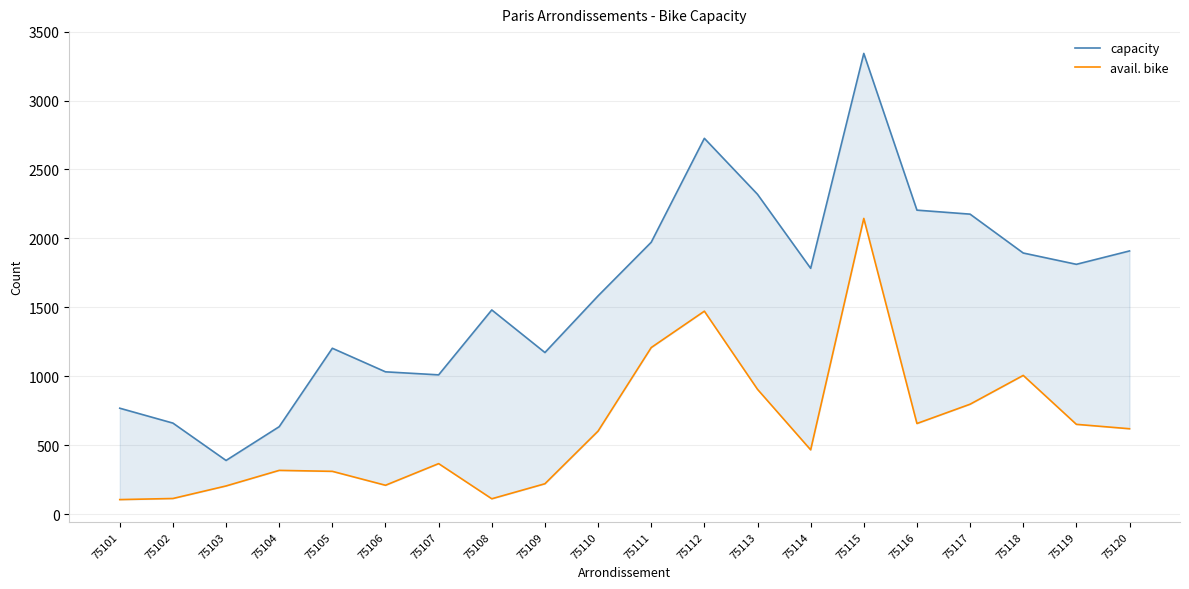

The avail. bike series shows 105 at 75101. True or false?

True